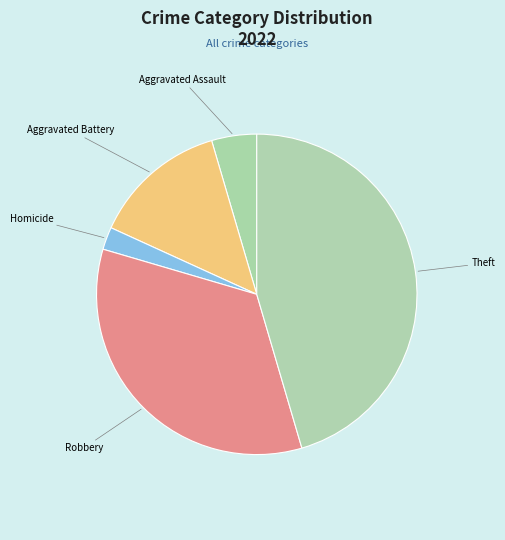

True or false: Aggravated Battery accounts for 4% of the total.

False